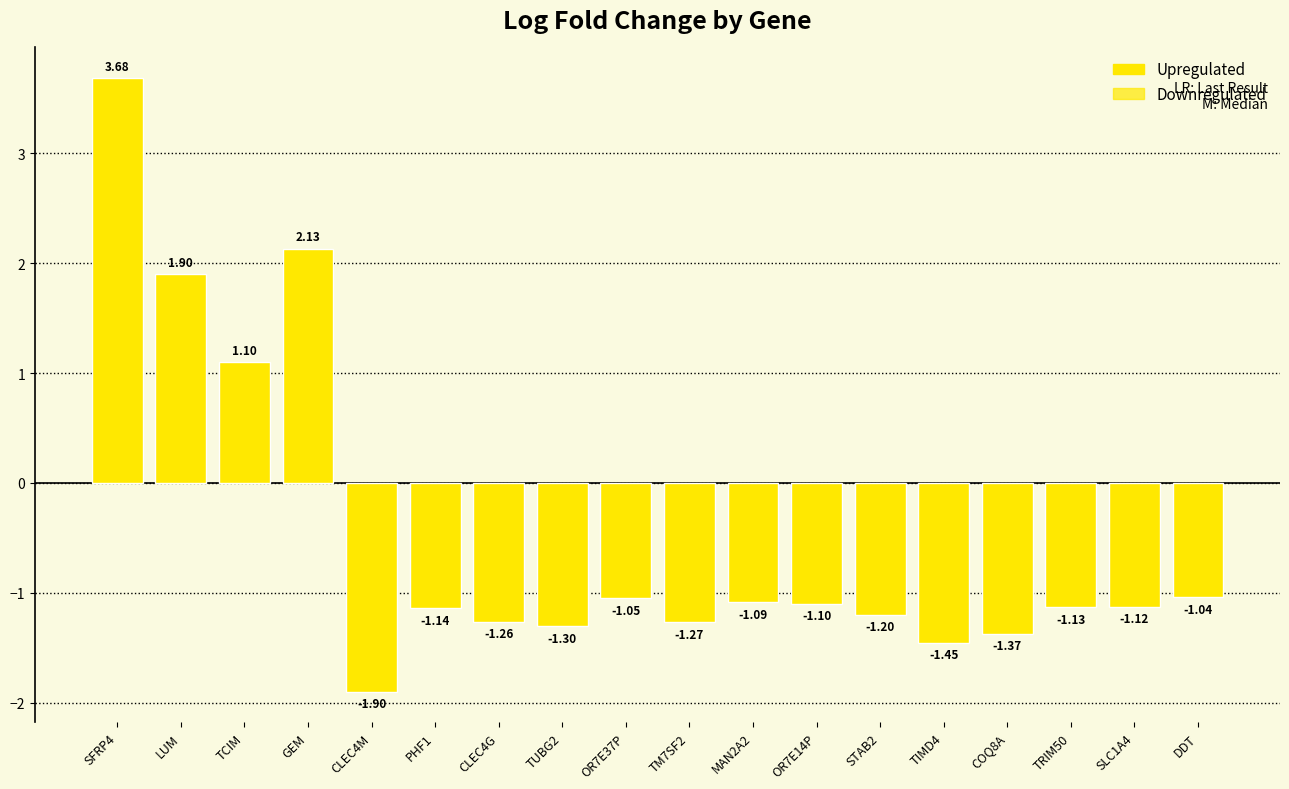

Which has a higher value, OR7E37P or TCIM?

TCIM